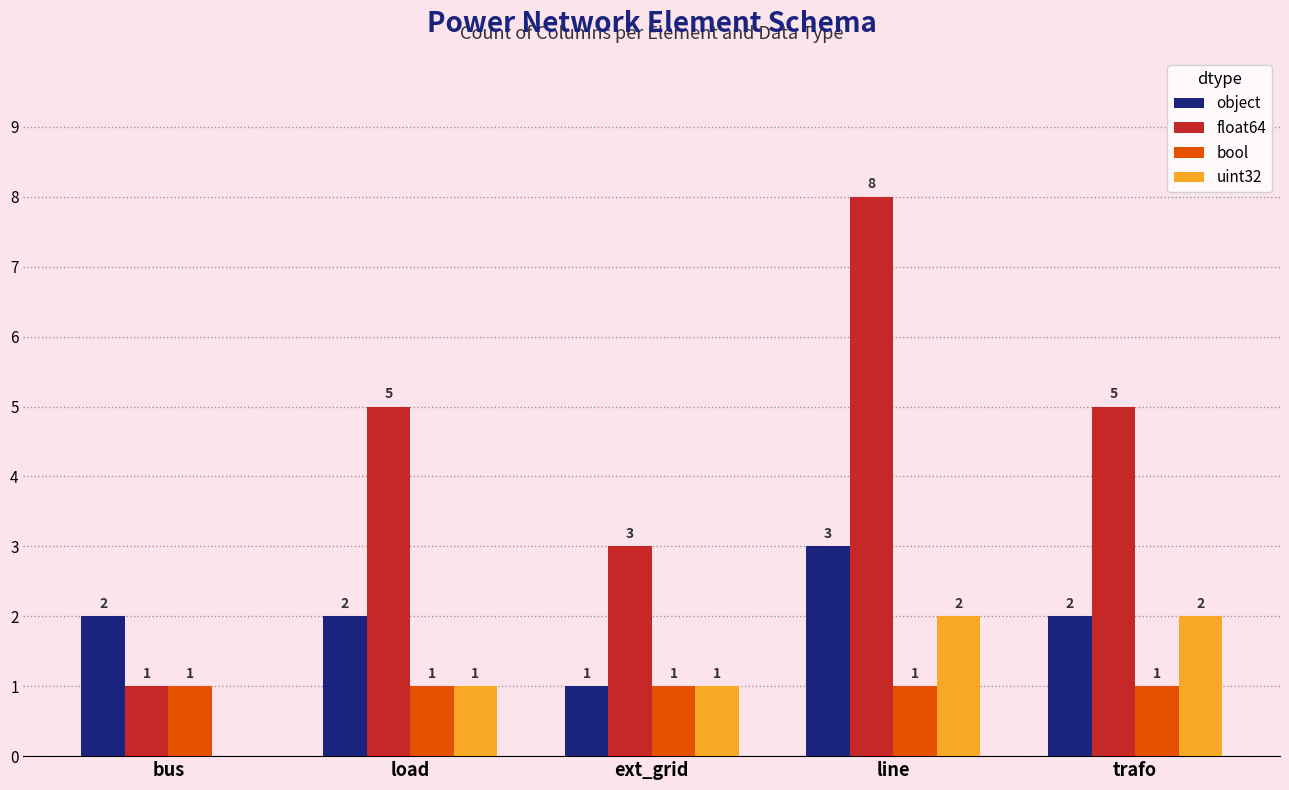

Reading left to right, extract all data points from this chart.

object: 2	2	1	3	2
float64: 1	5	3	8	5
bool: 1	1	1	1	1
uint32: 0	1	1	2	2